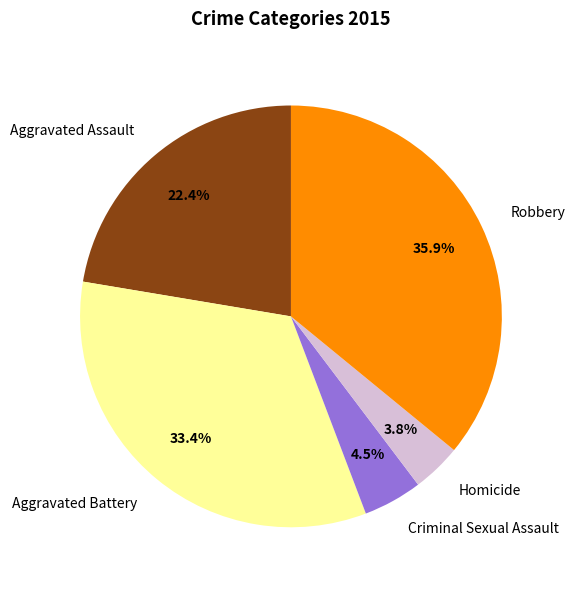

Which category has the biggest portion of the pie?

Robbery